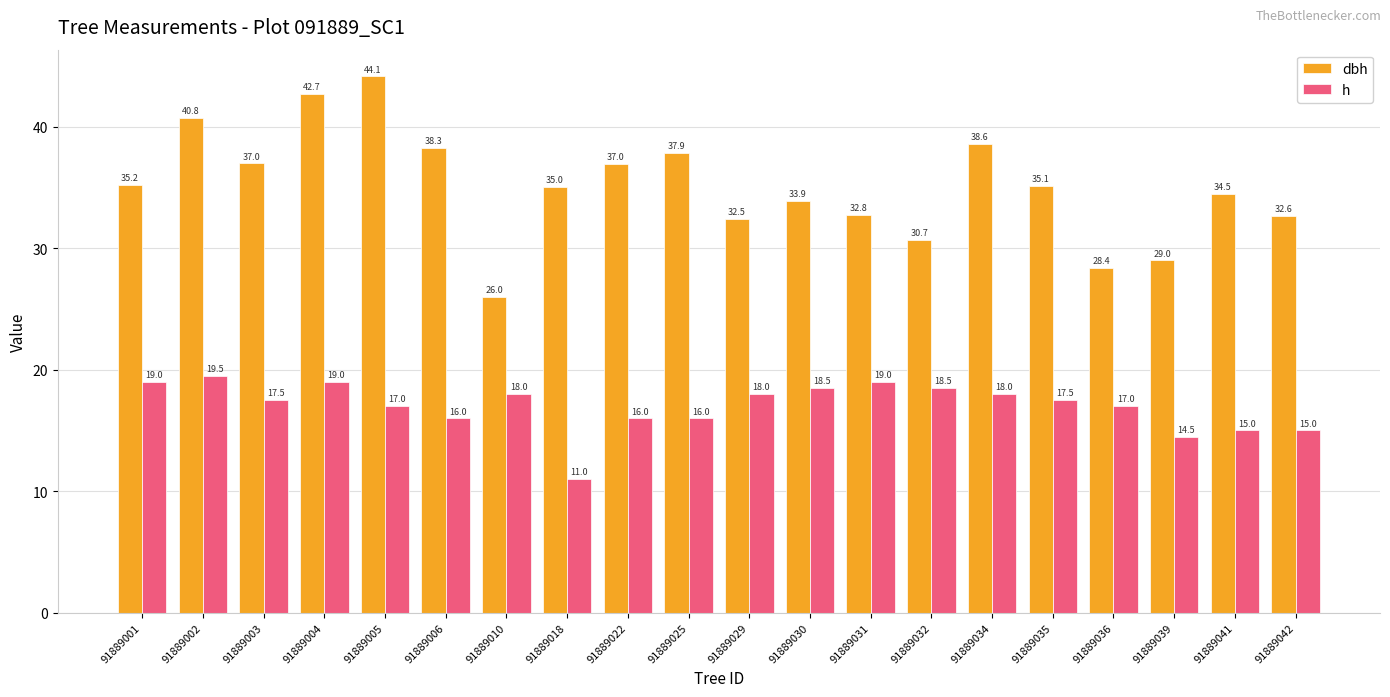

Which category has the highest value in the dbh series?

91889005